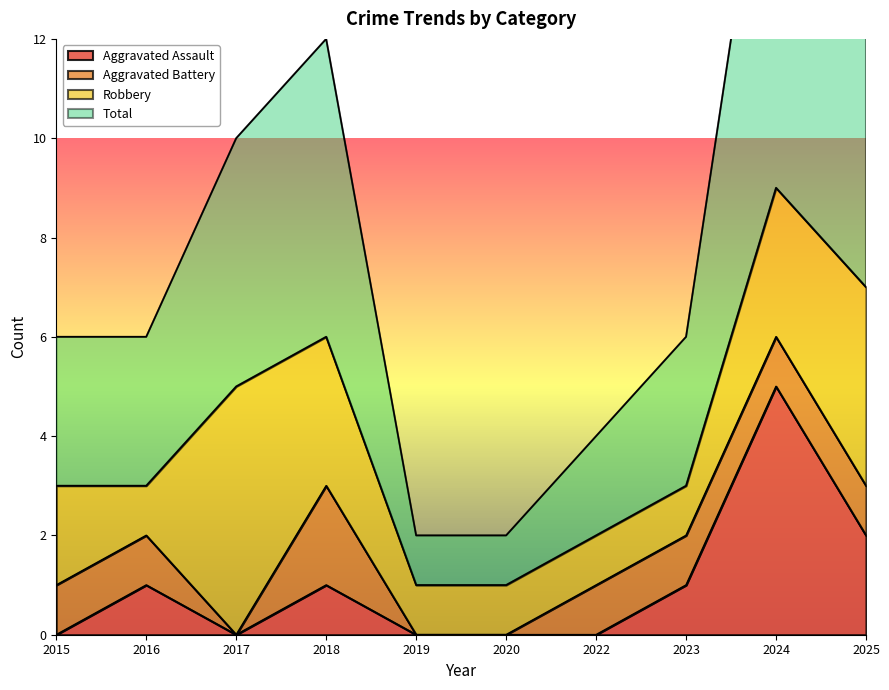

What is the lowest value of the Total series?

1